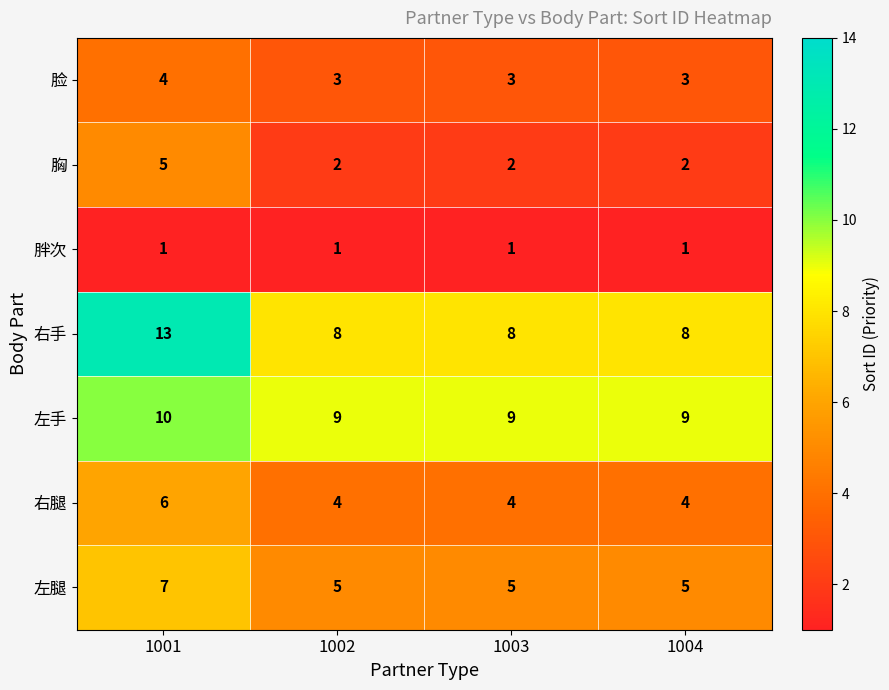

What is the difference between the maximum and second lowest values in the 胸 series?

3